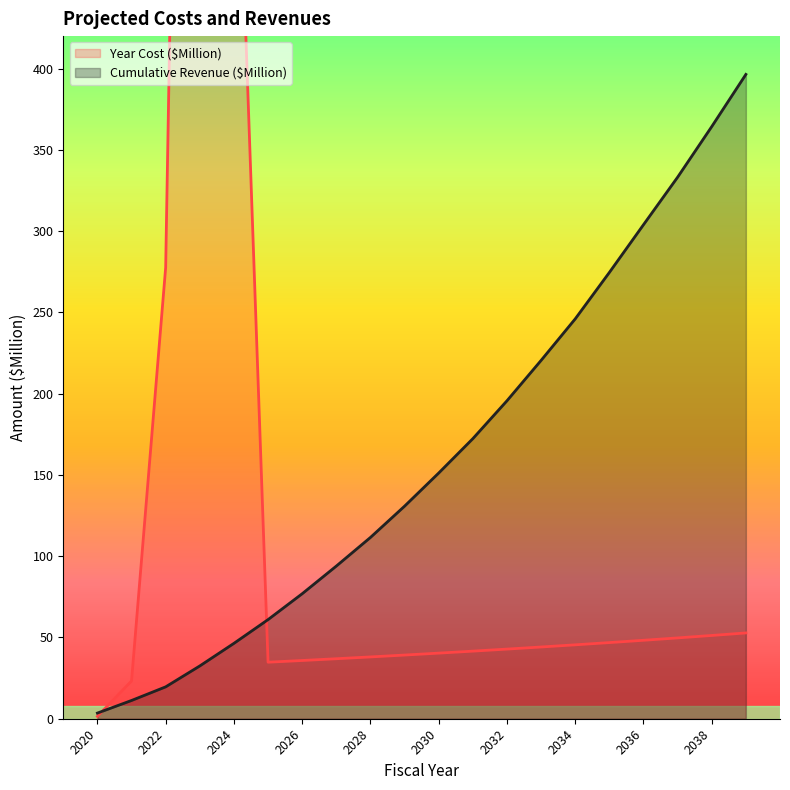

In Year Cost ($Million), how many points are higher than both neighbors (excluding endpoints)?

1